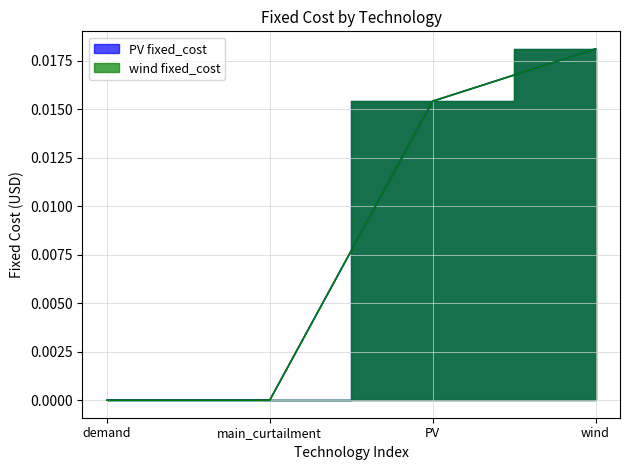

True or false: PV fixed_cost and wind fixed_cost intersect in this chart.

False